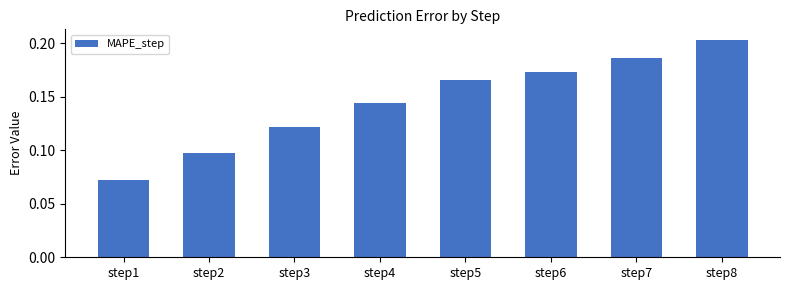

Is it true that the value at step3 is 0.2?

False